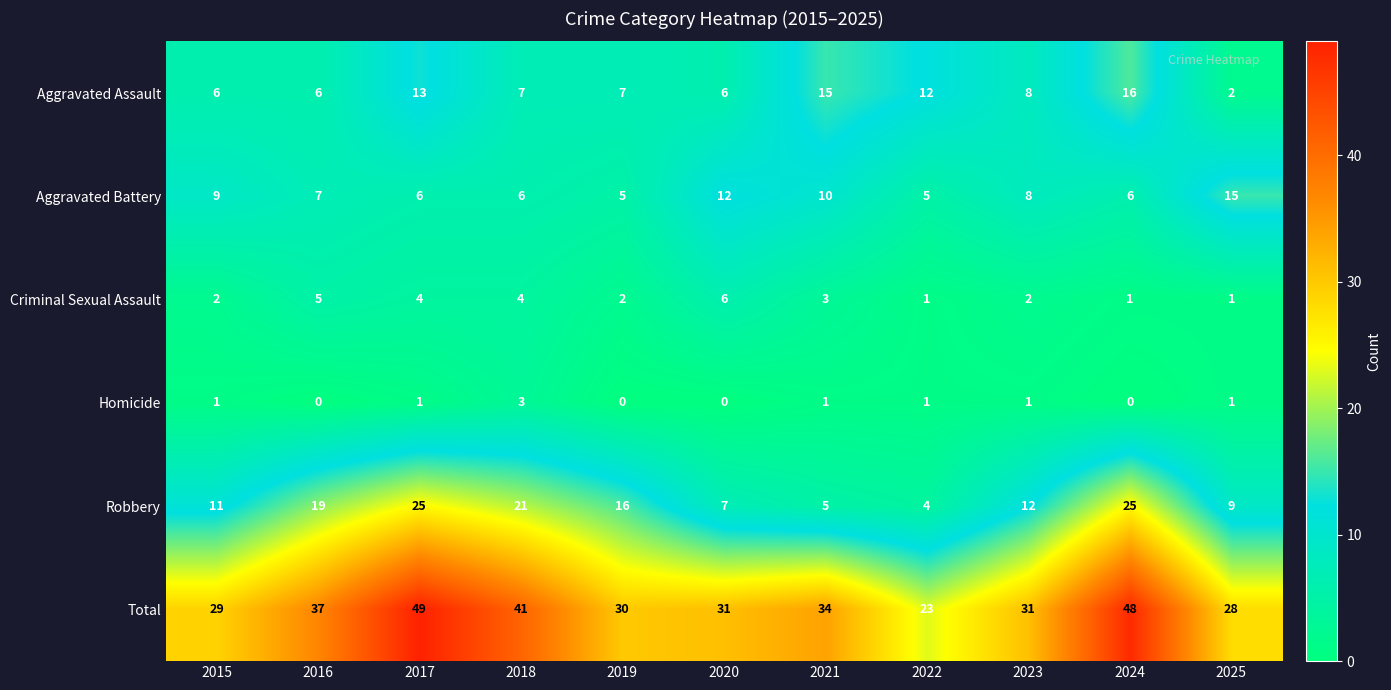

What is the difference between the maximum and second lowest values in the Homicide series?

3